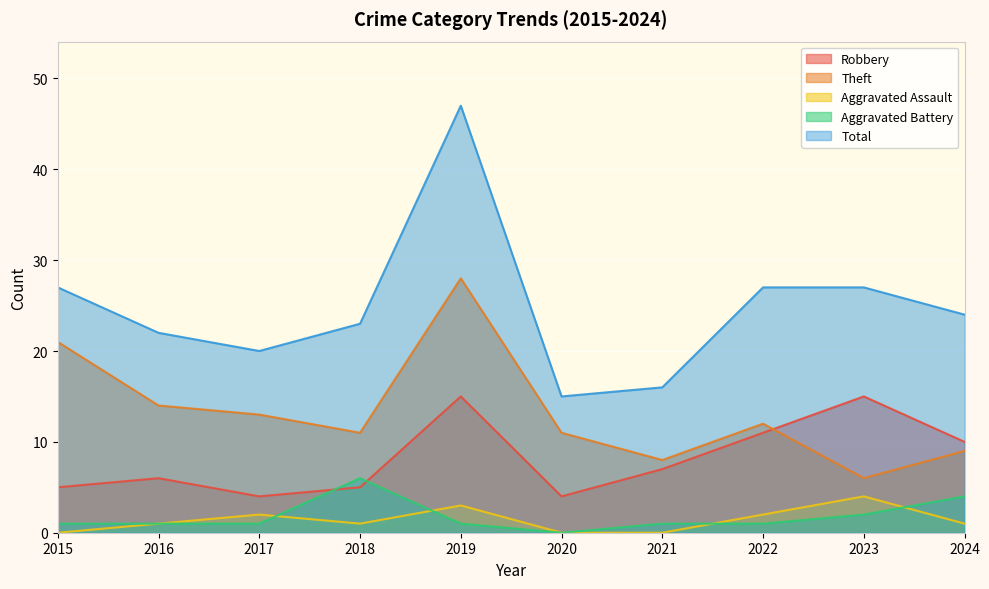

What is the sum of all Aggravated Battery values?

18